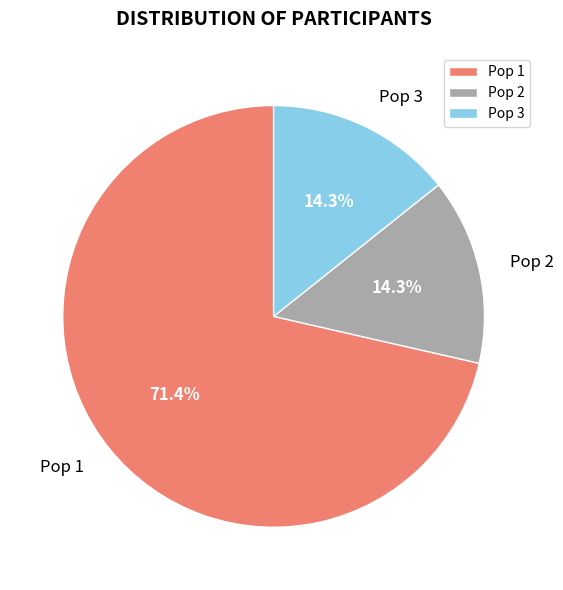

Count the number of slices in the pie.

3